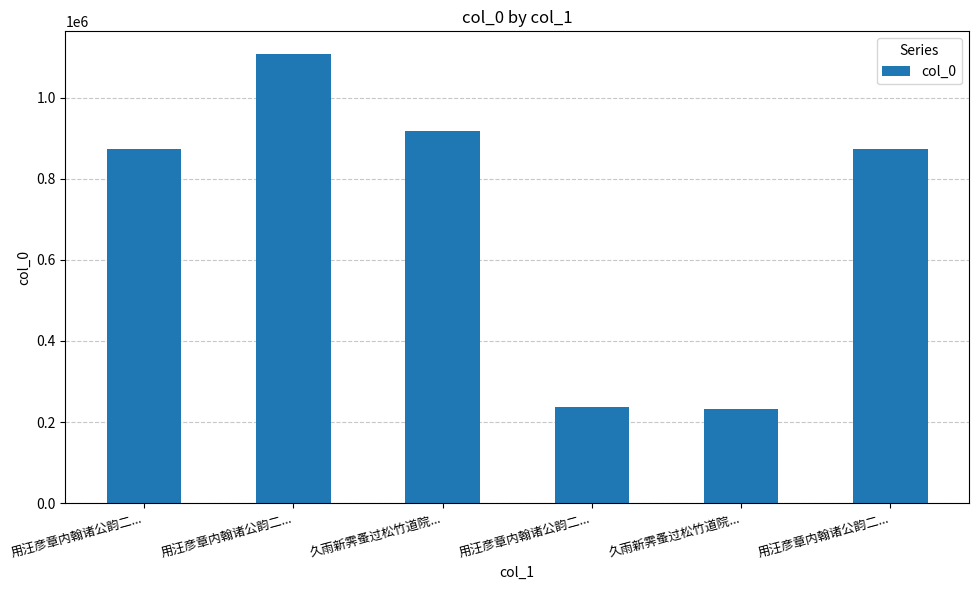

The value at 久雨新霁蚤过松竹道院... is 232066. True or false?

True